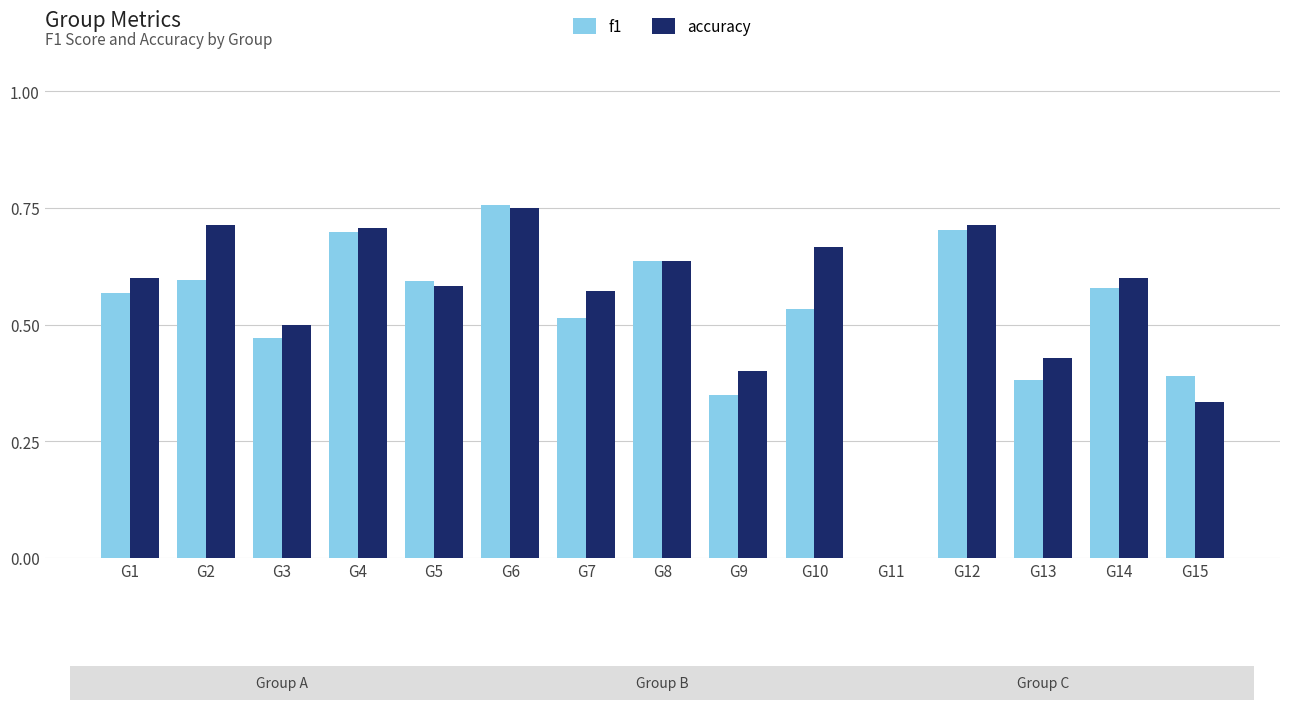

Which label corresponds to the largest value in the chart?

G6